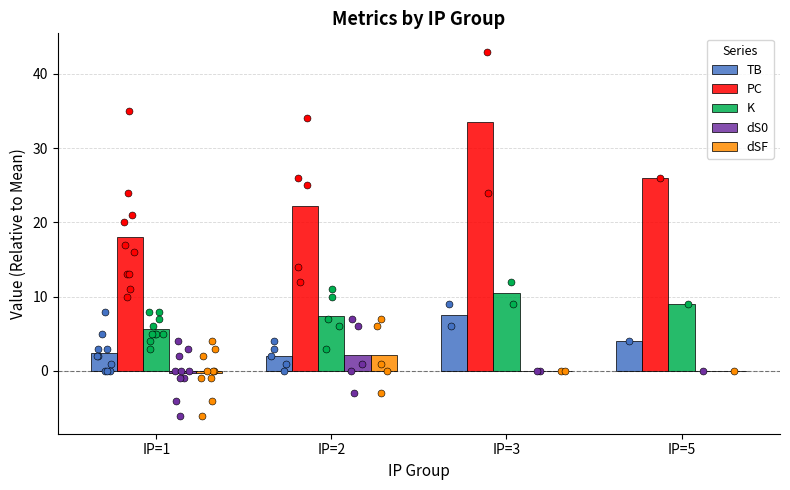

What is the total value across all series at IP=3?

51.5